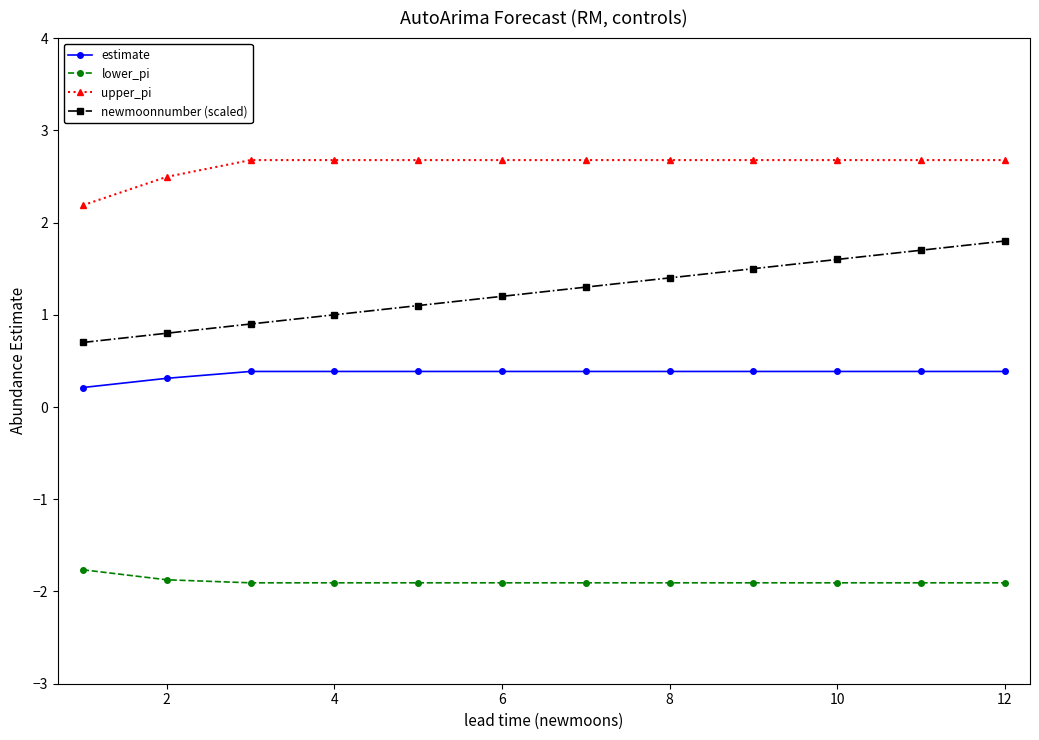

True or false: upper_pi and estimate intersect in this chart.

False